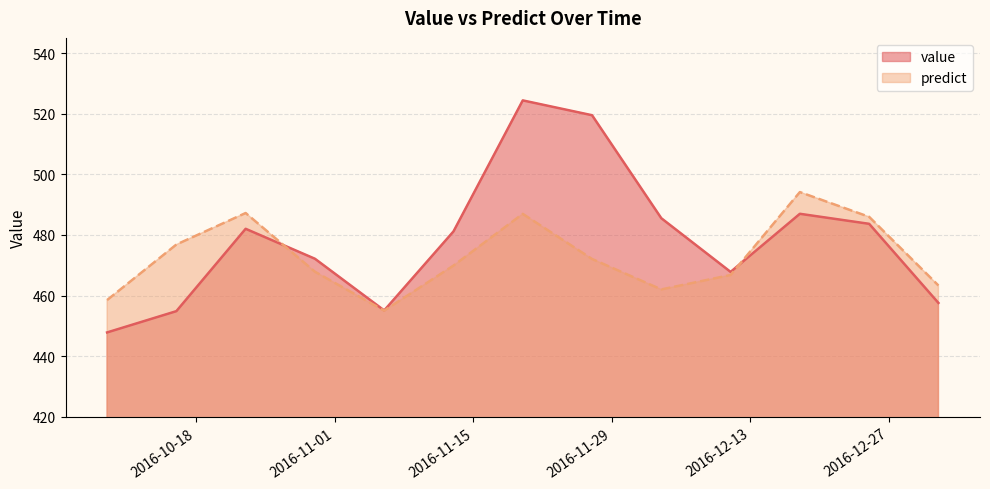

Where do value and predict first cross each other?

2016-10-23 and 2016-10-30